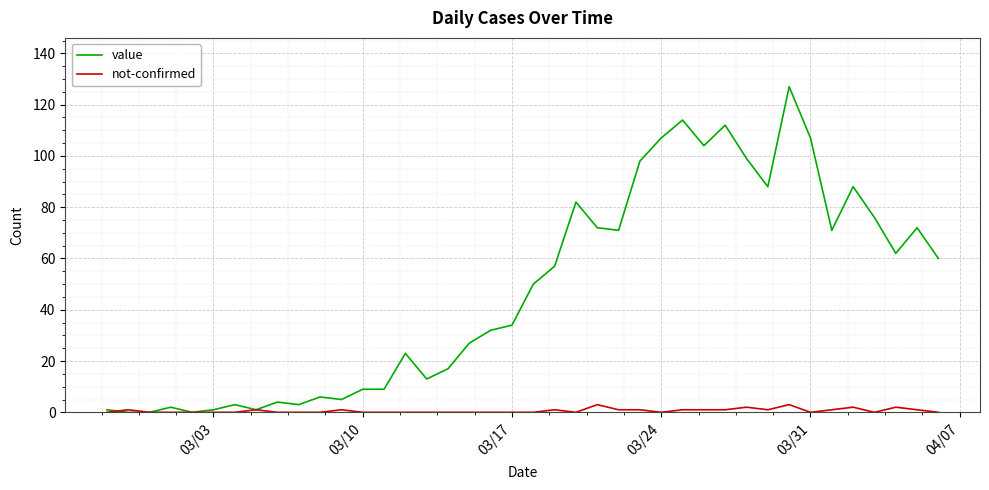

Which series has the largest range (max minus min)?

value